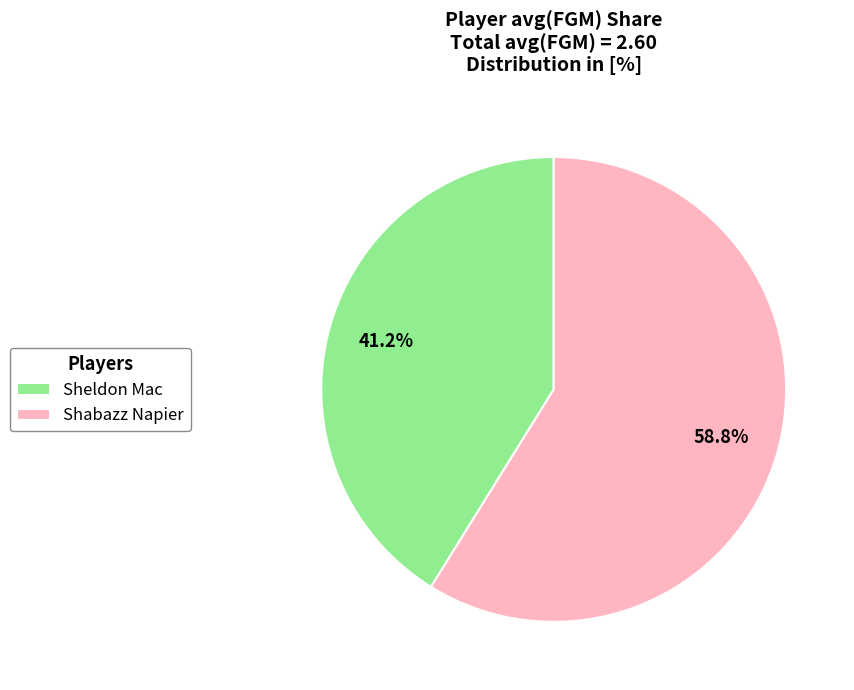

The Sheldon Mac slice represents 54% of the pie. True or false?

False